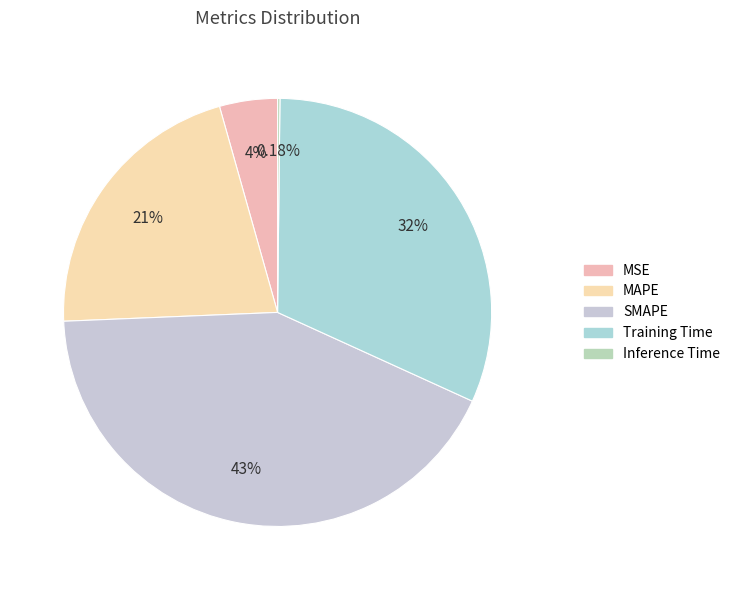

What percentage do SMAPE and MAPE together represent?

63.8%